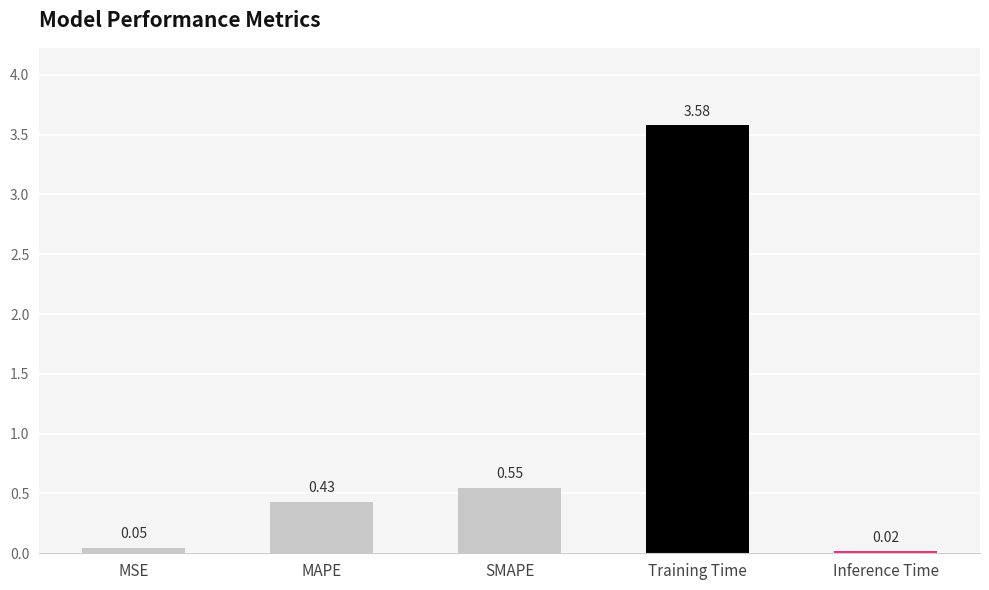

At which category does the chart reach its minimum across all series?

Inference Time